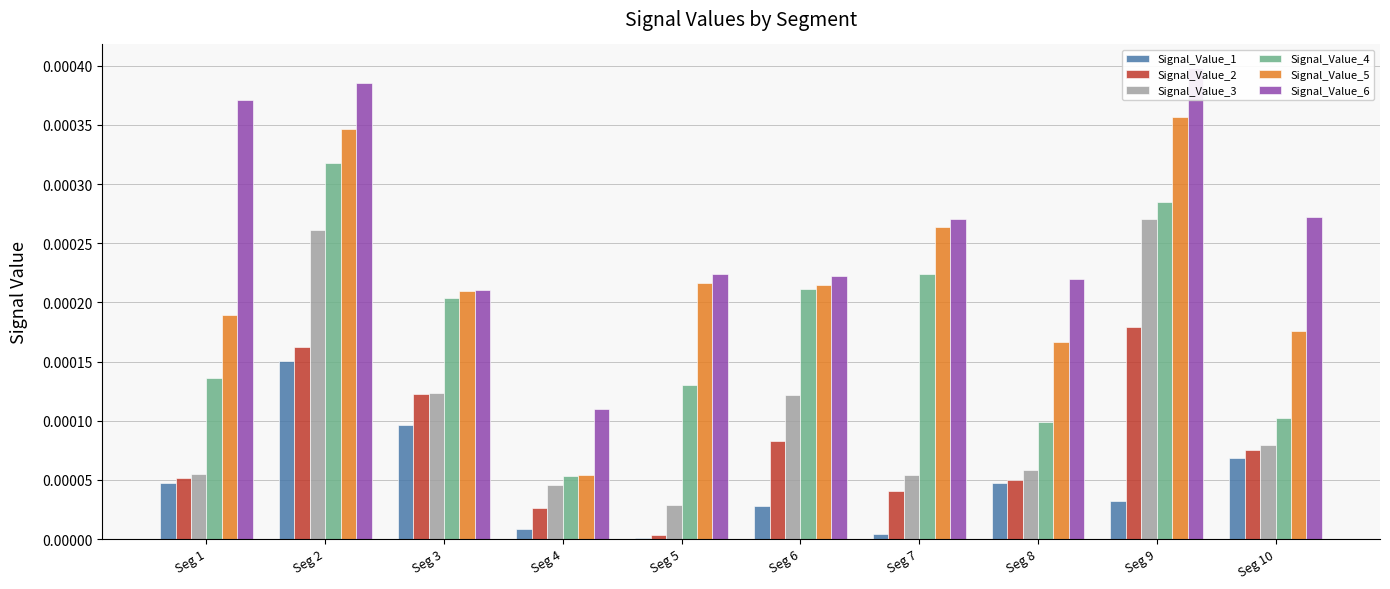

At Seg 1, list the series in order from smallest to largest.

Signal_Value_1, Signal_Value_2, Signal_Value_3, Signal_Value_4, Signal_Value_5, Signal_Value_6